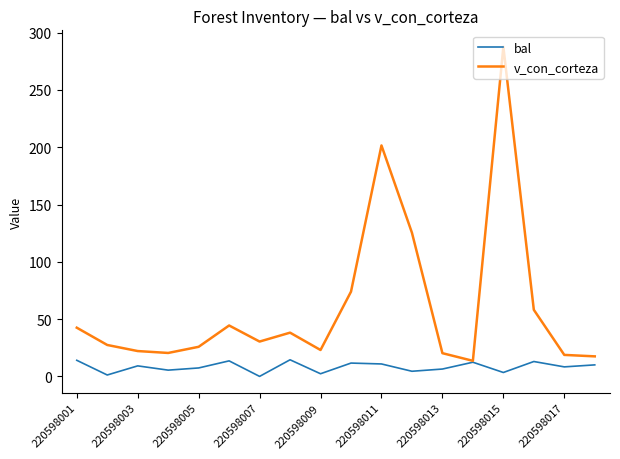

List the series in order of their overall mean, lowest first.

bal, v_con_corteza